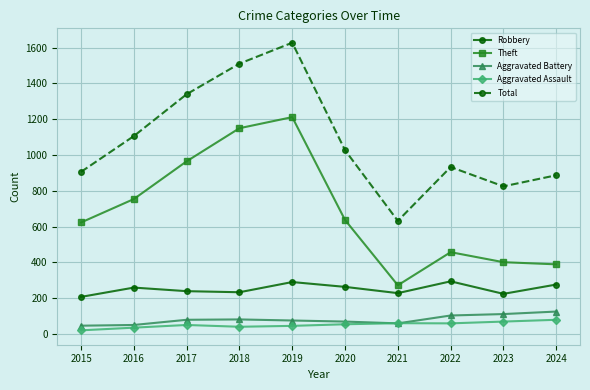

What is the value of the Total point at the 7th from the left?

632